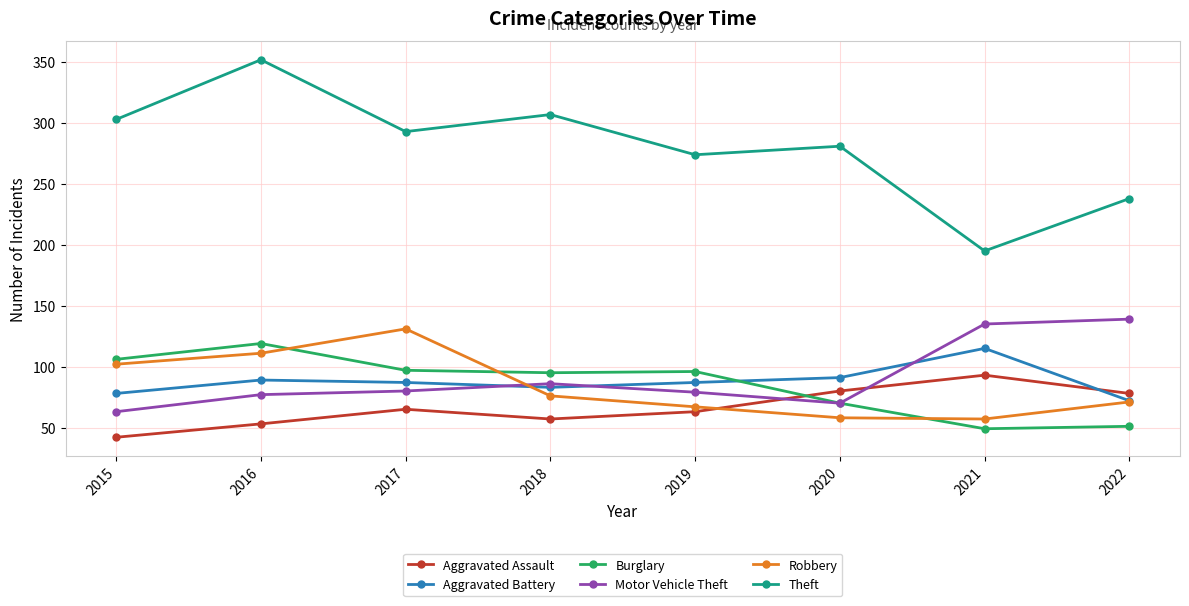

What is the difference between the Aggravated Assault values at 2015 and 2019?

21